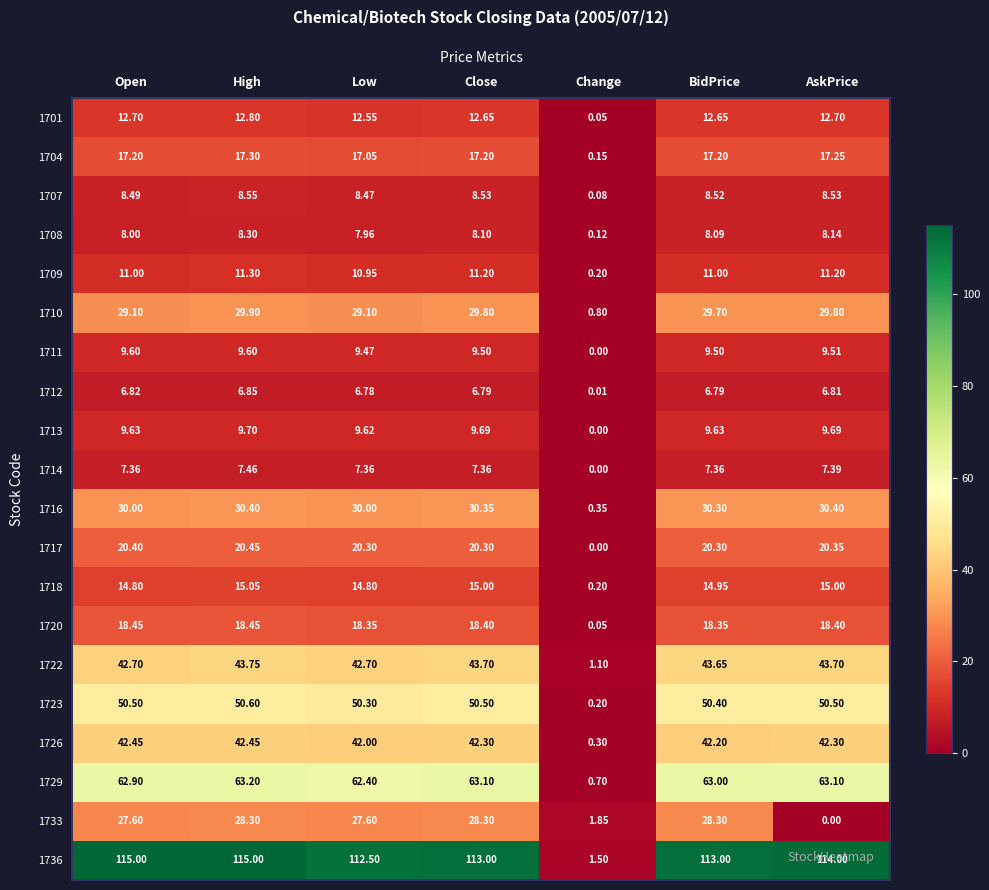

List the labels in order of 1708 value, largest first.

High, AskPrice, Close, BidPrice, Open, Low, Change